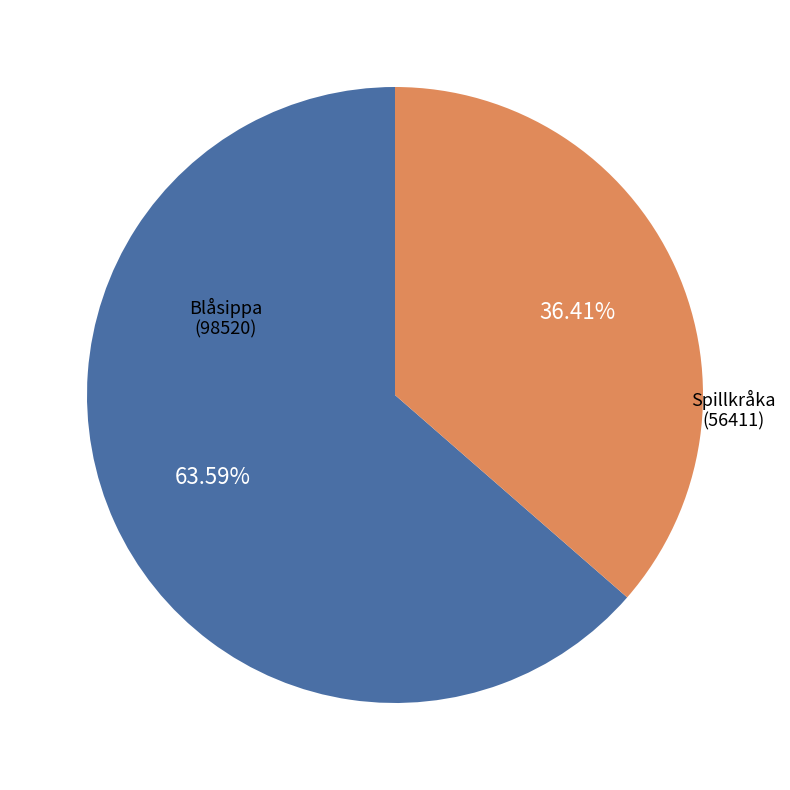

Does any single category account for the majority?

Yes